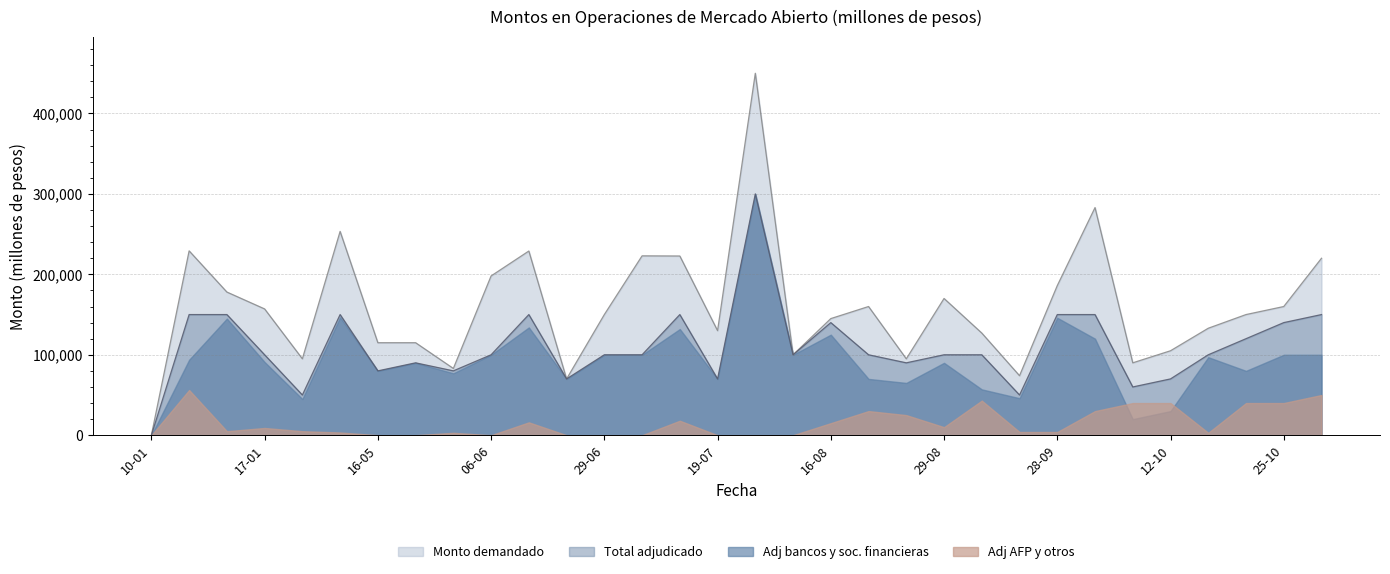

In Monto demandado, how many points are lower than both neighbors (excluding endpoints)?

8